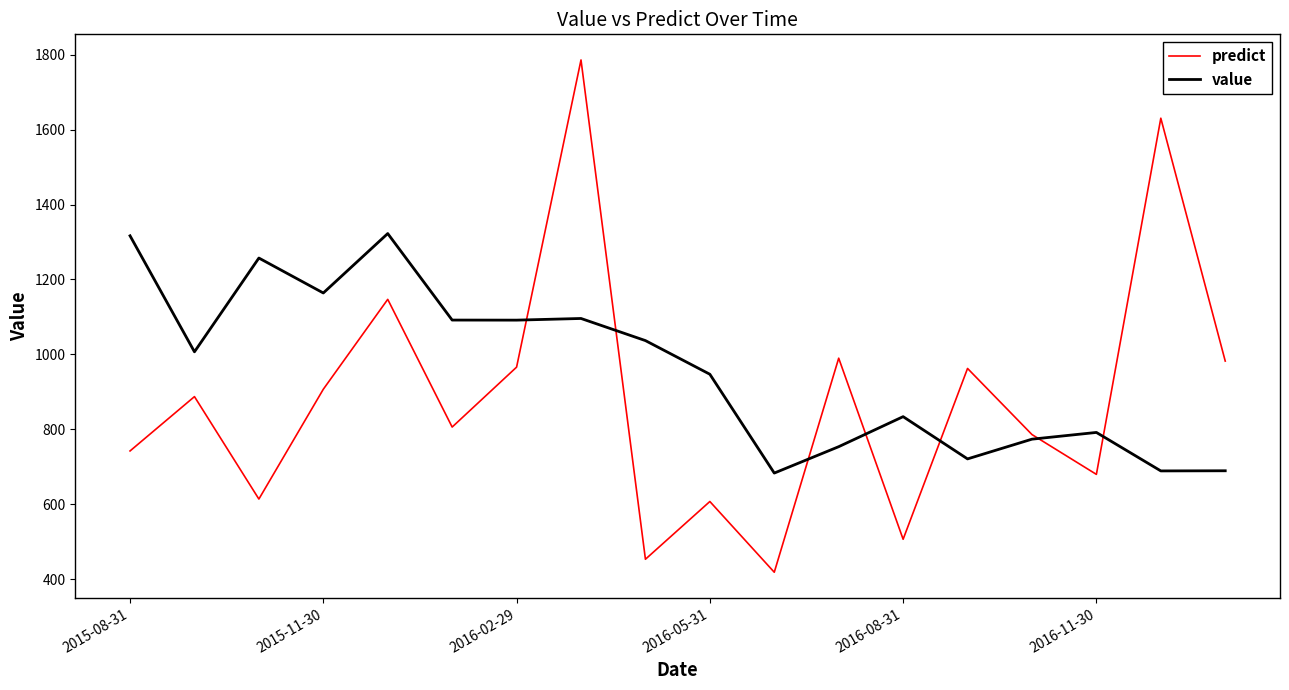

Does the chart display data point markers on the line(s)?

No